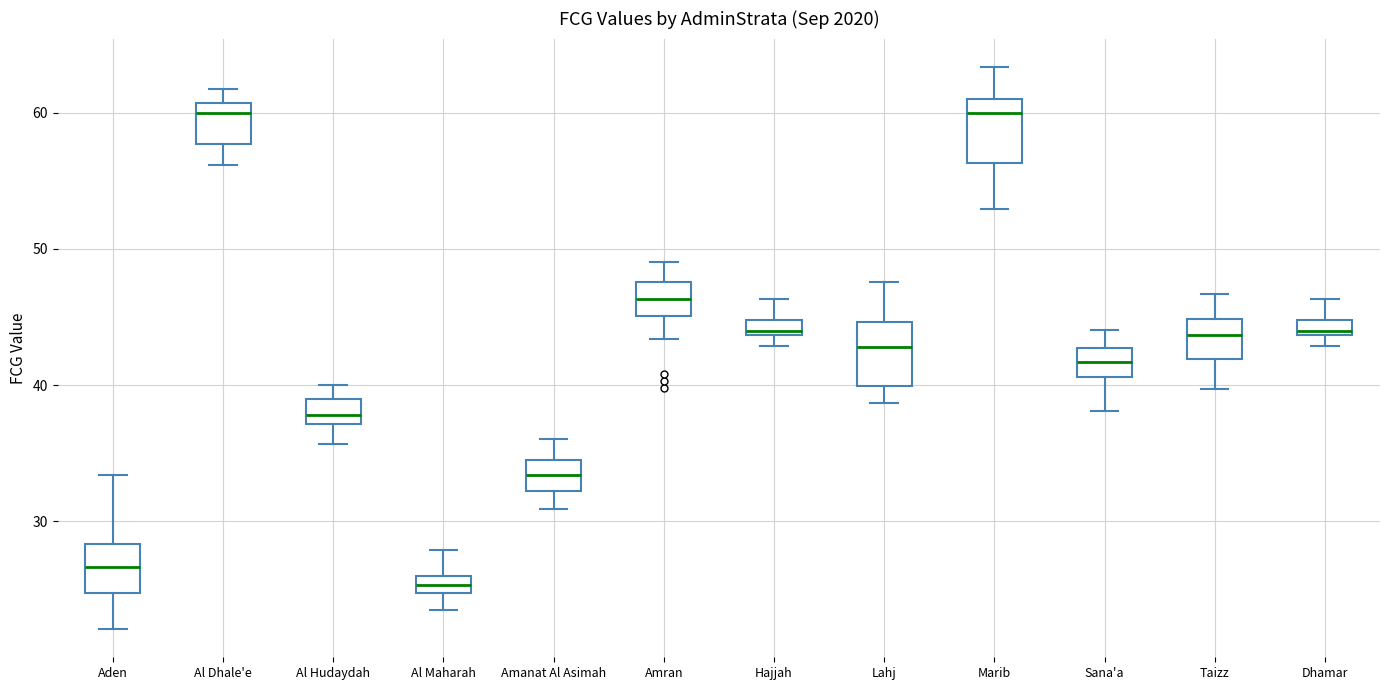

Which box has the lowest median line?

Al Maharah